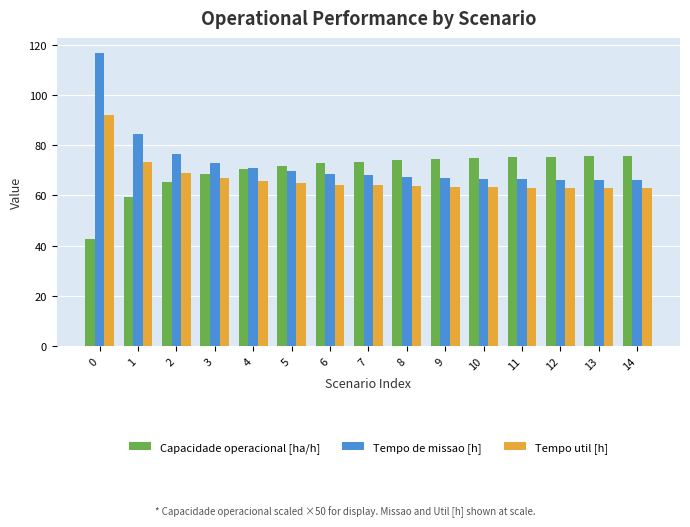

The Tempo util [h] series shows 64.0 at 7. True or false?

True